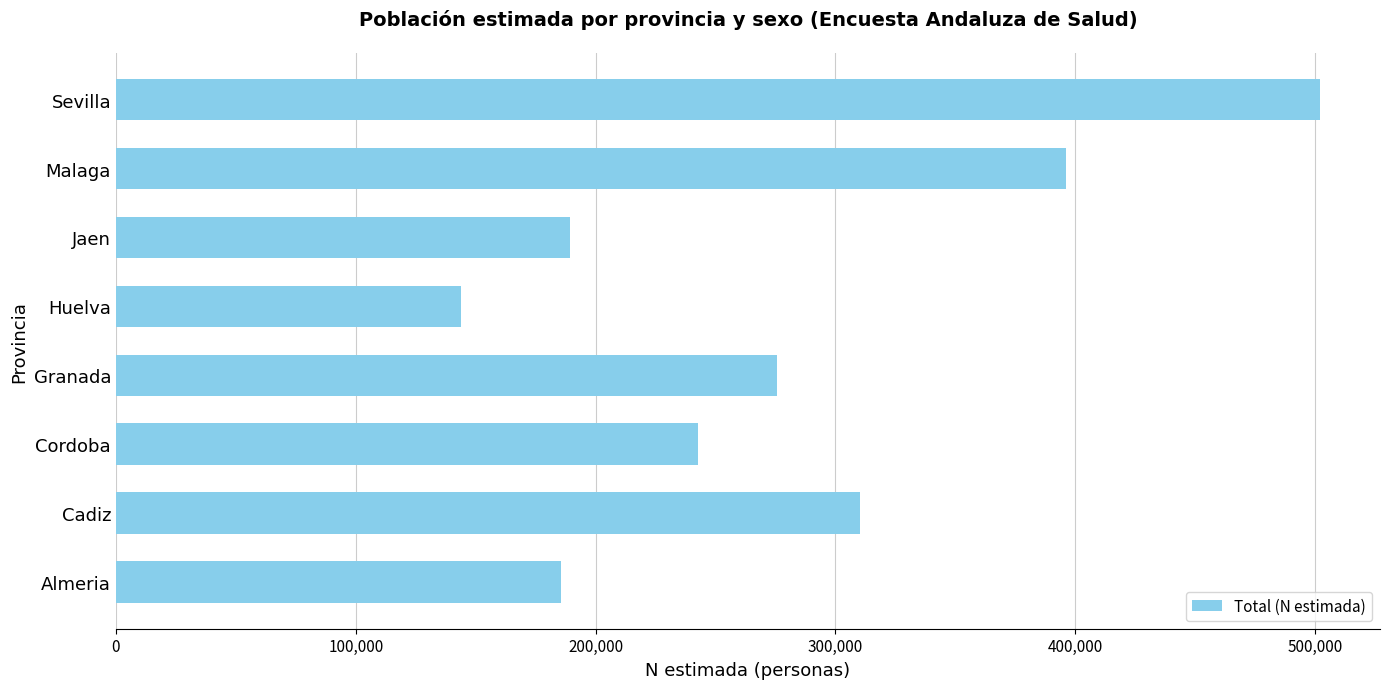

What is the change in value from Almeria to Malaga?

+210660